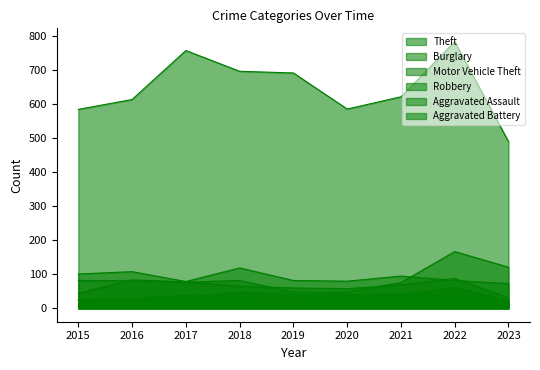

True or false: Motor Vehicle Theft has a value of 127 at 2021.

False